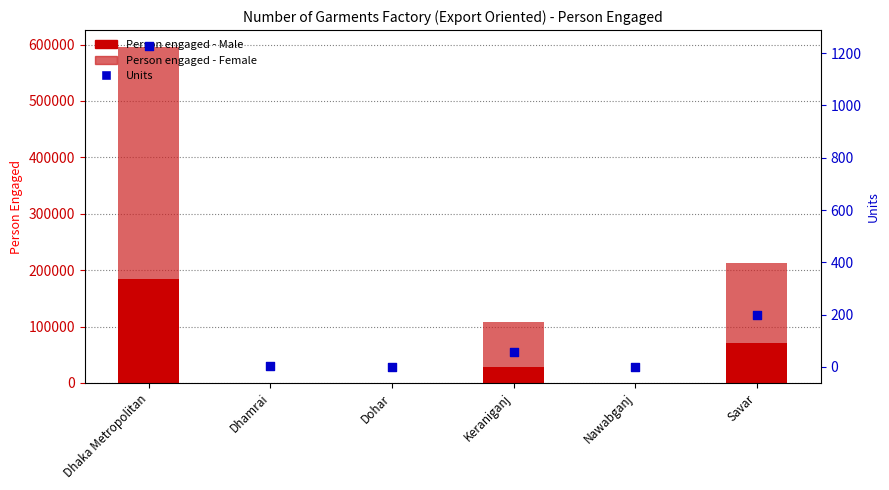

Which series contains the highest Y value?

Person engaged - Female